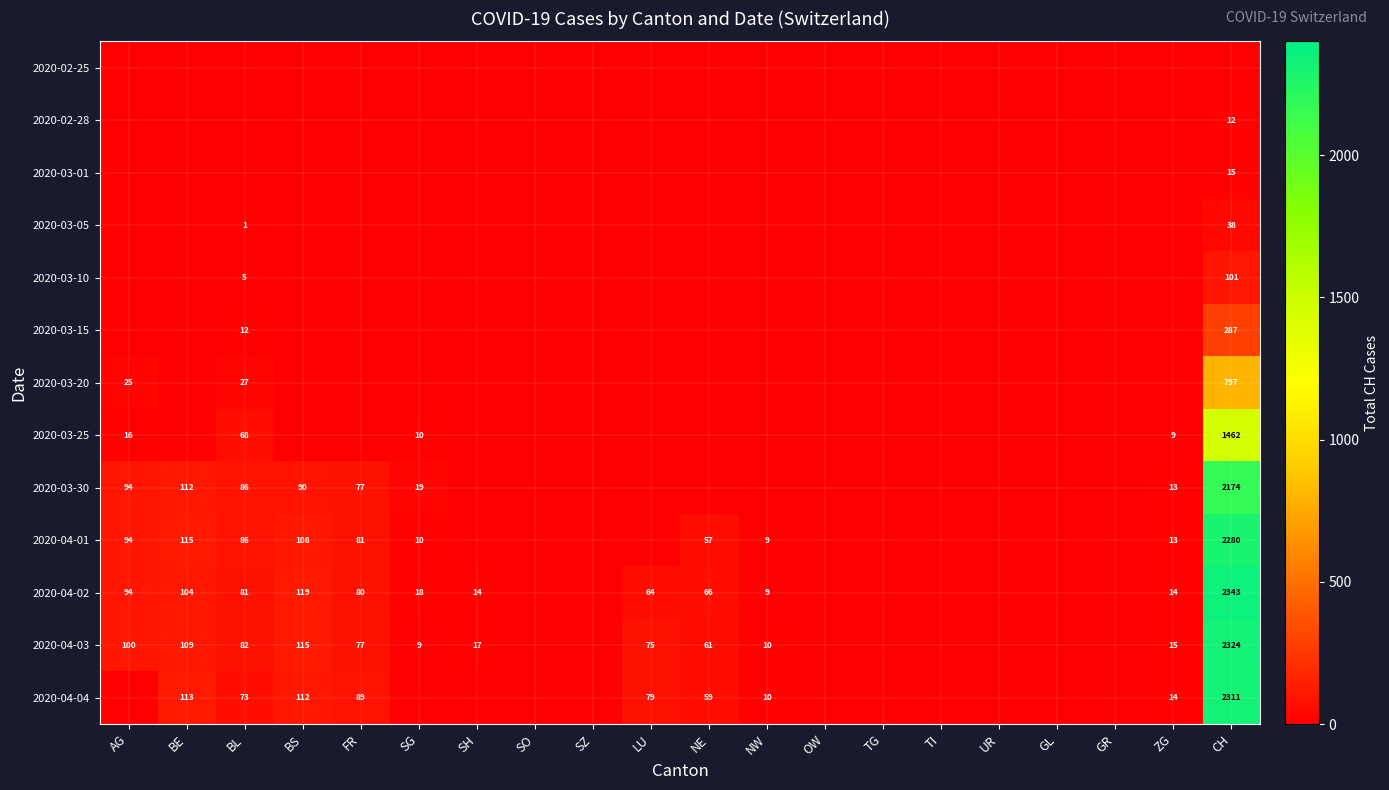

Is it true that 2020-03-30 equals 94 at AG?

True